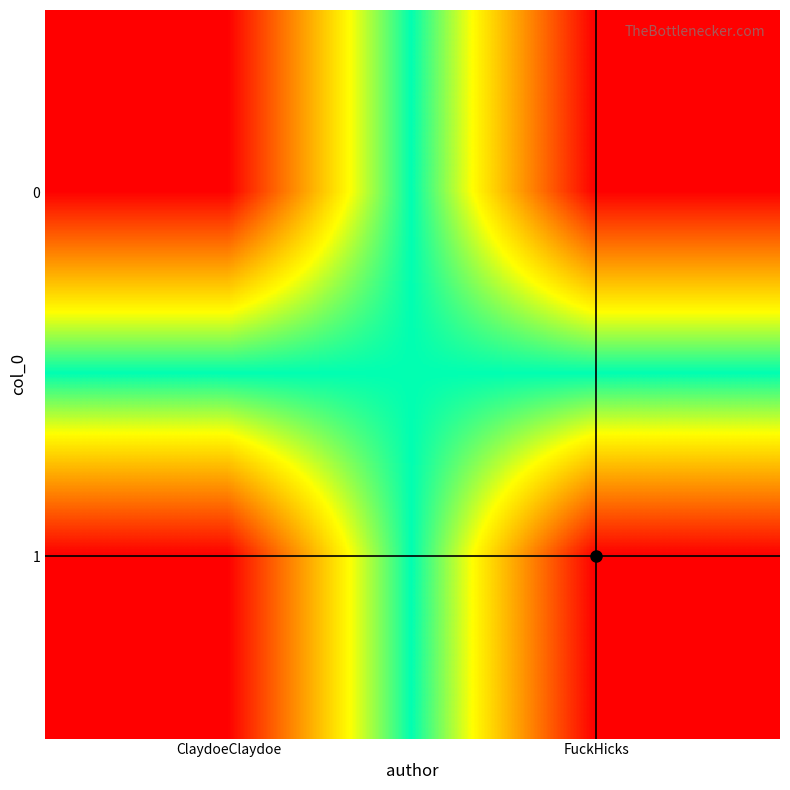

Rank the series at FuckHicks from lowest to highest value.

0, 1